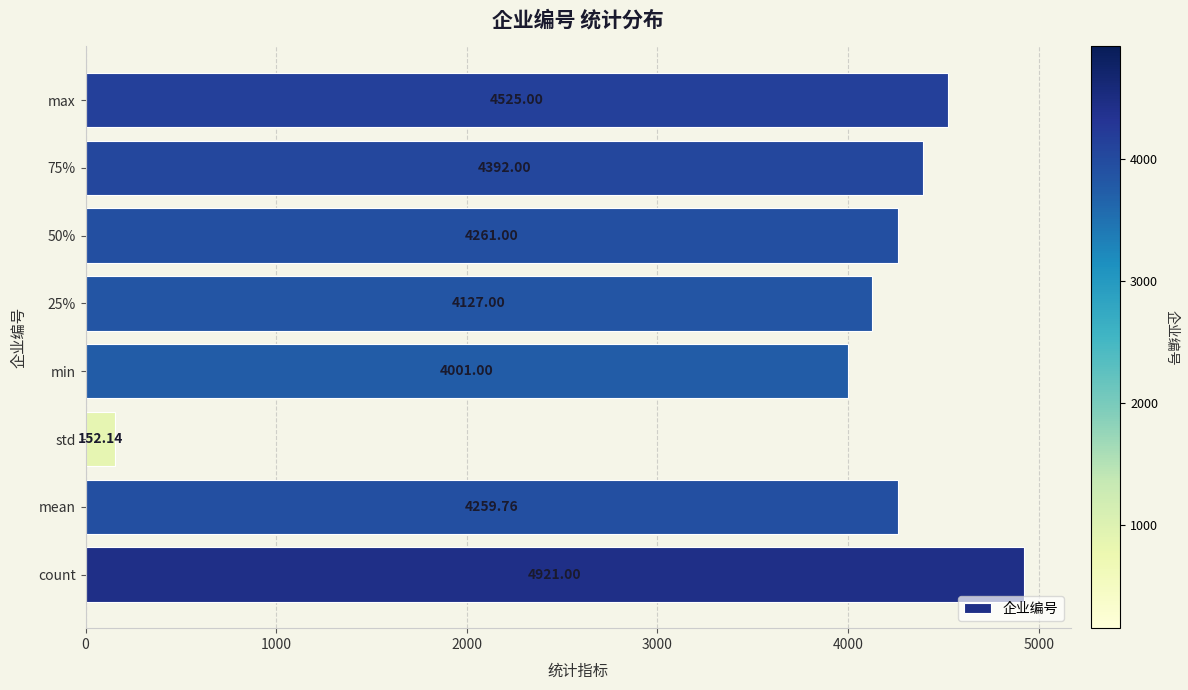

Rank the categories by value from highest to lowest.

count, max, 75%, 50%, mean, 25%, min, std